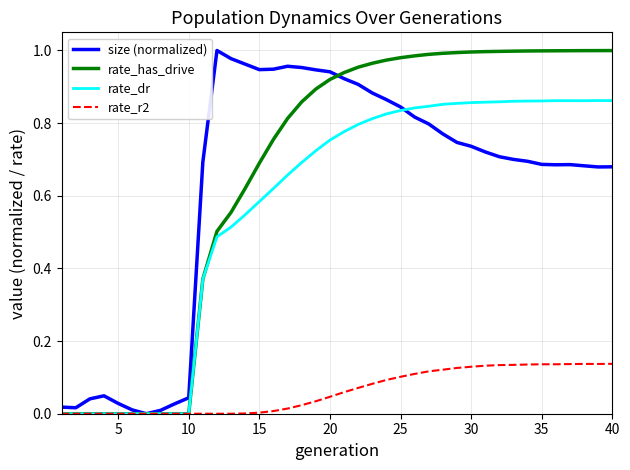

Which series has the largest total across all categories?

rate_has_drive